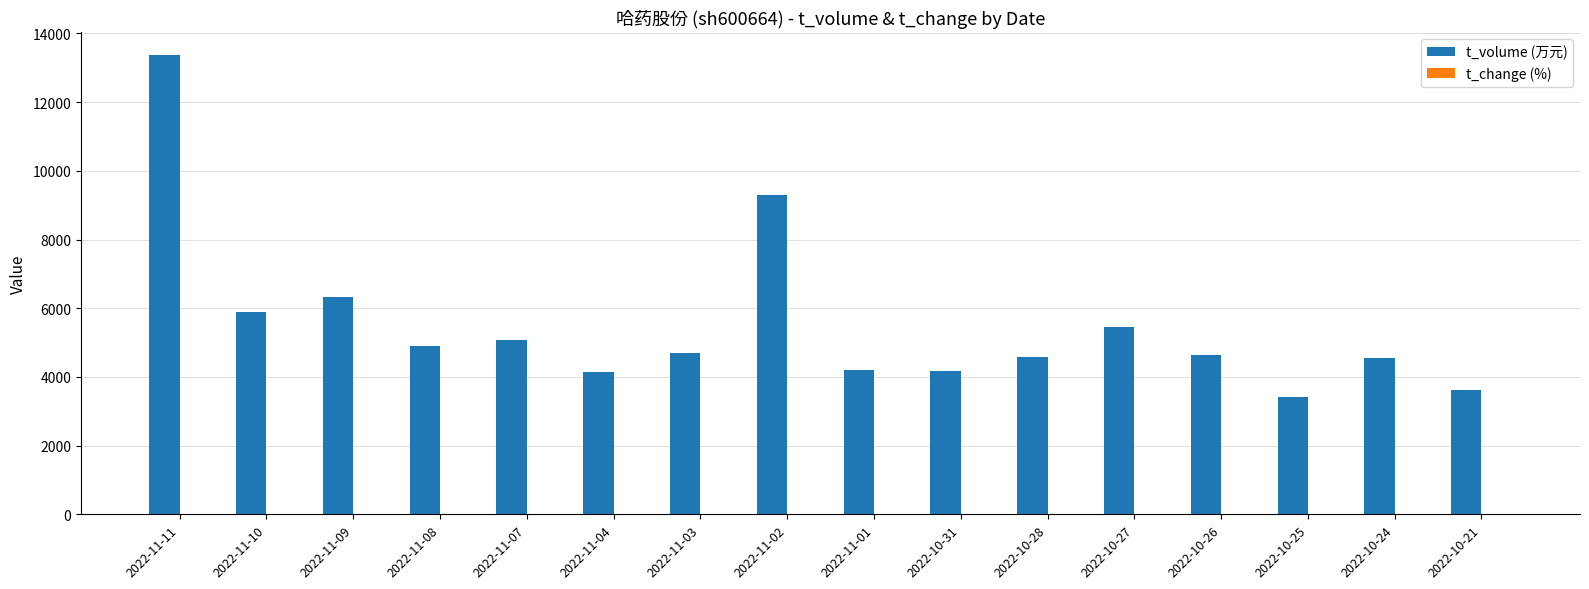

Which series has the largest total across all categories?

t_volume (万元)